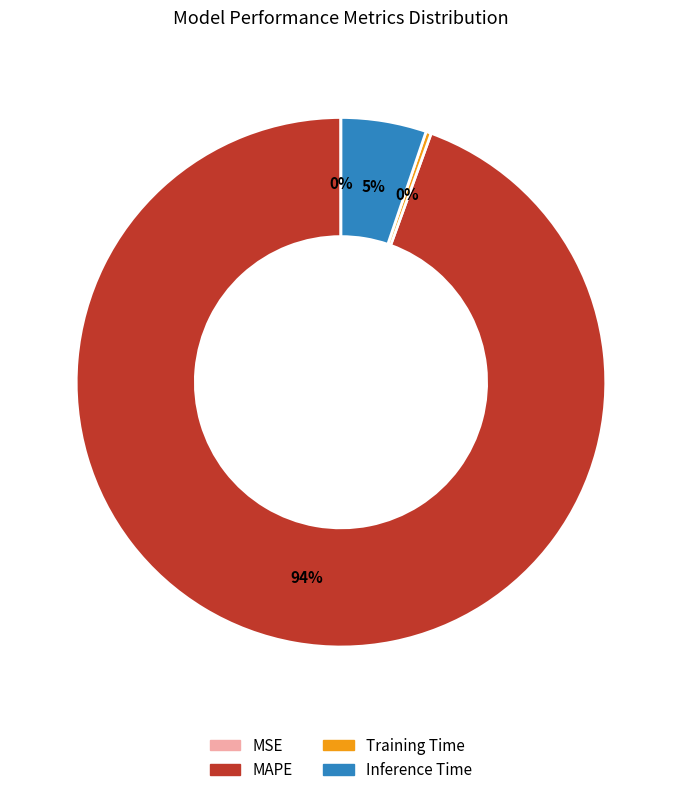

Which category accounts for the majority?

MAPE